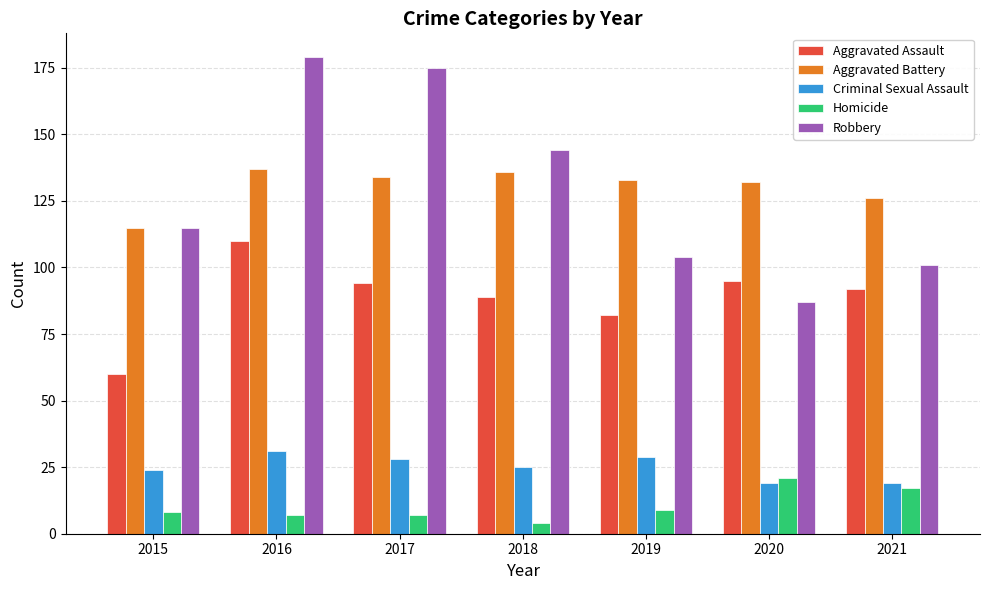

At which label is Aggravated Assault closest to 85?

2019